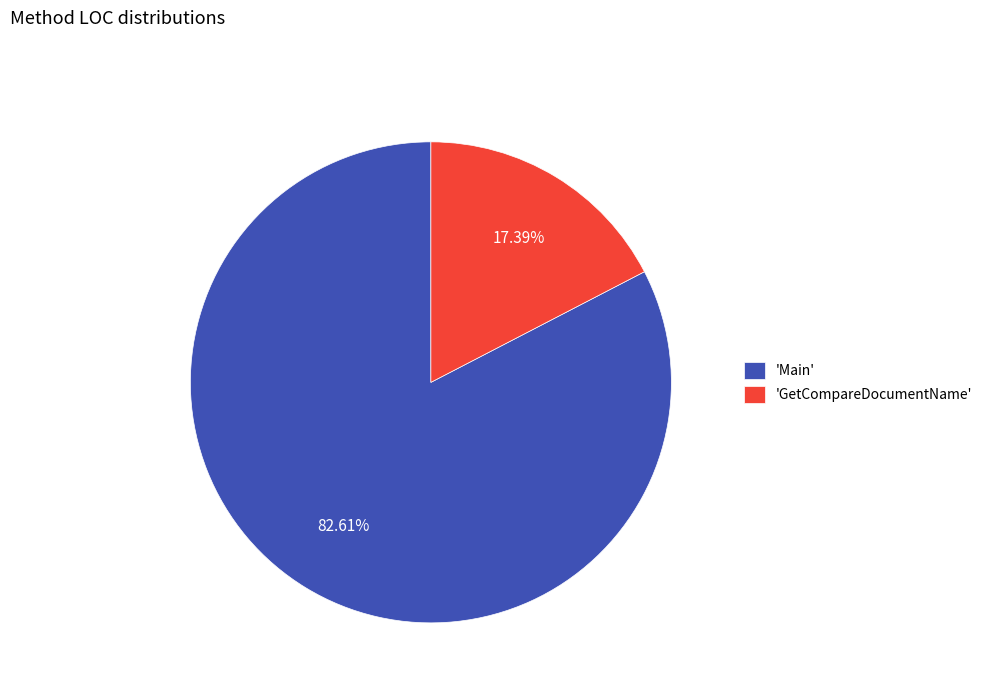

Which has a higher value, 'Main' or 'GetCompareDocumentName'?

'Main'